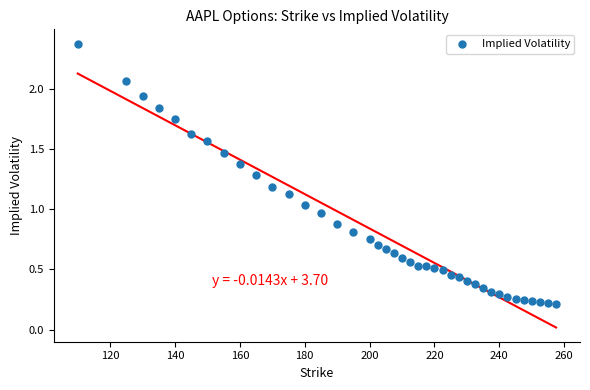

What is the range of Y values (max minus min)?

2.2